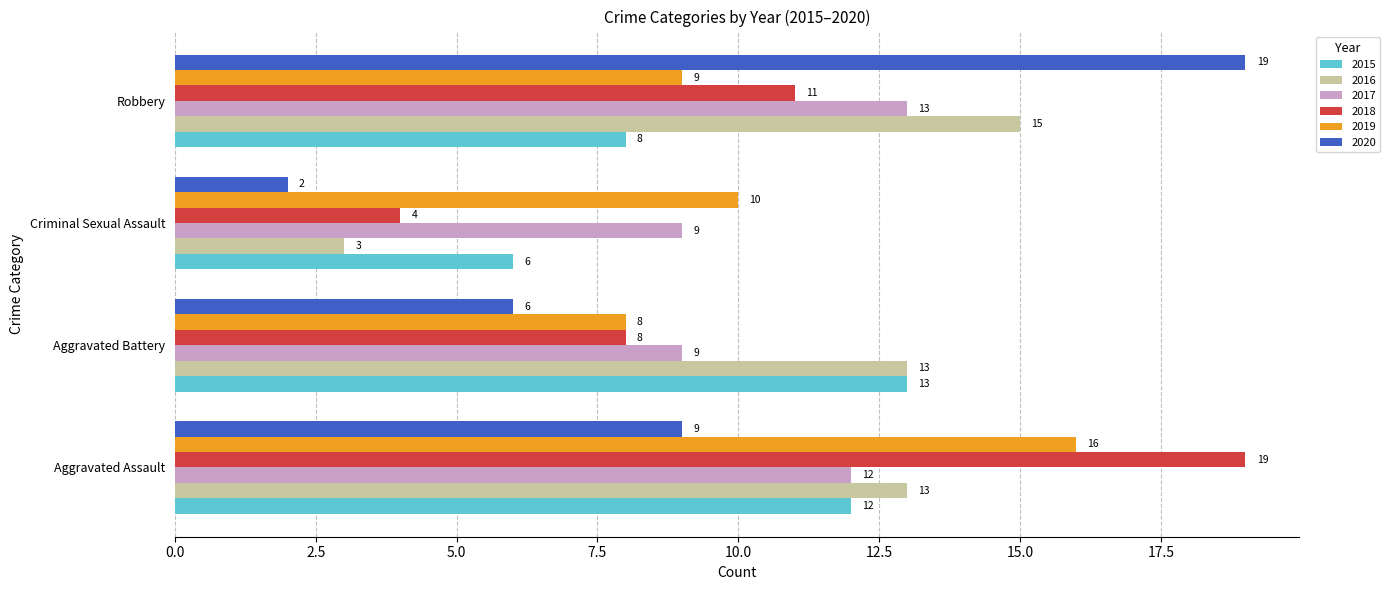

What is the smallest value displayed?

2